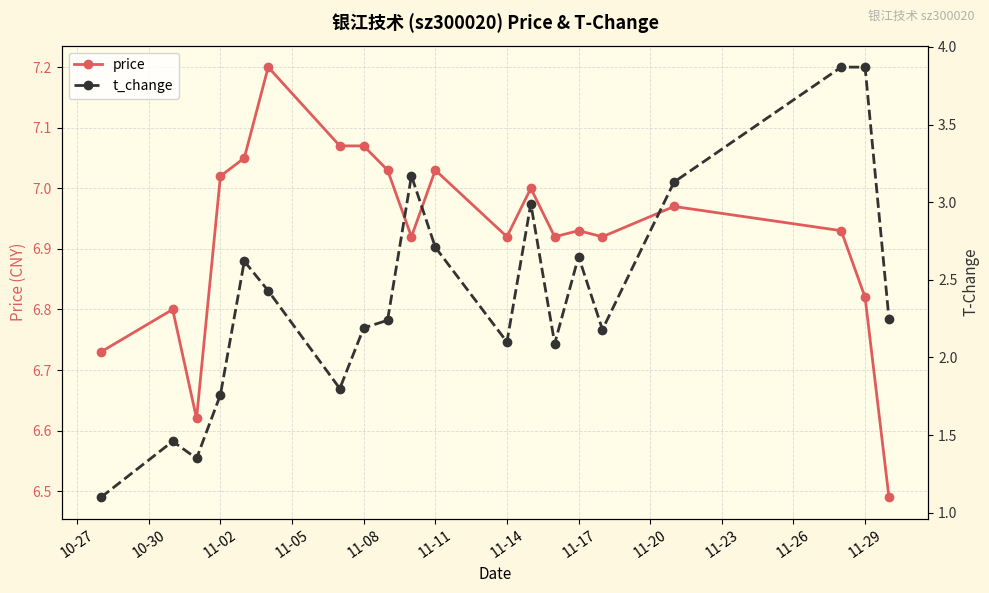

Rank the series by their average value, from lowest to highest.

t_change, price